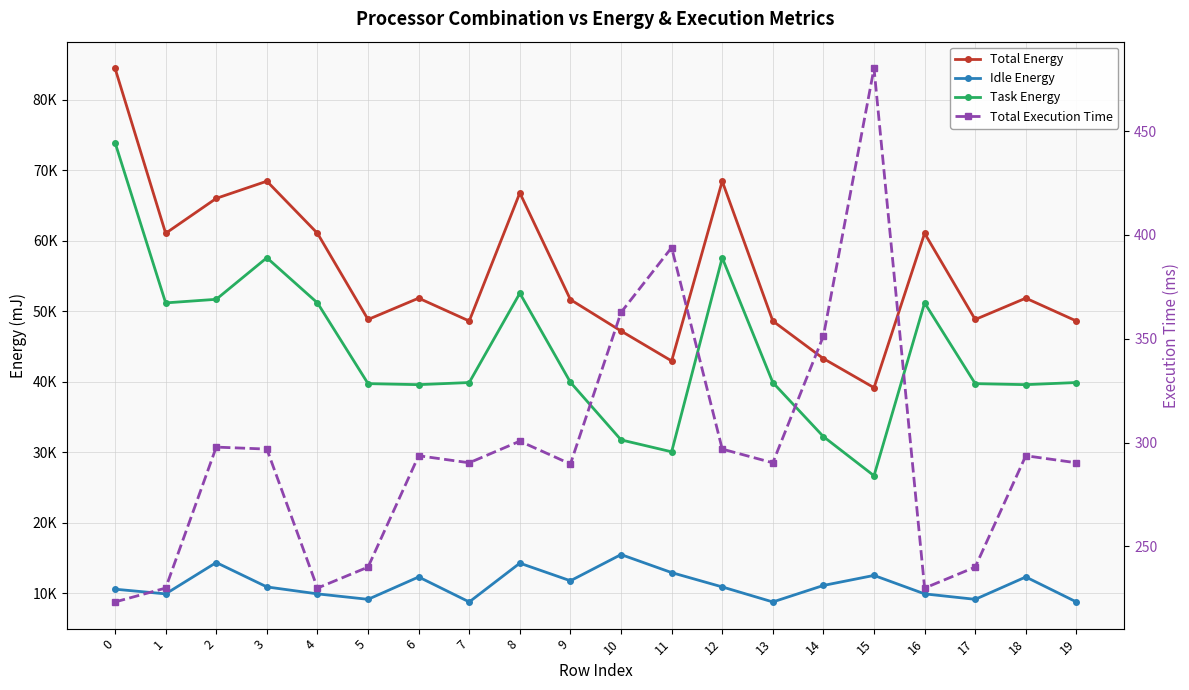

True or false: Idle Energy and Task Energy intersect in this chart.

False